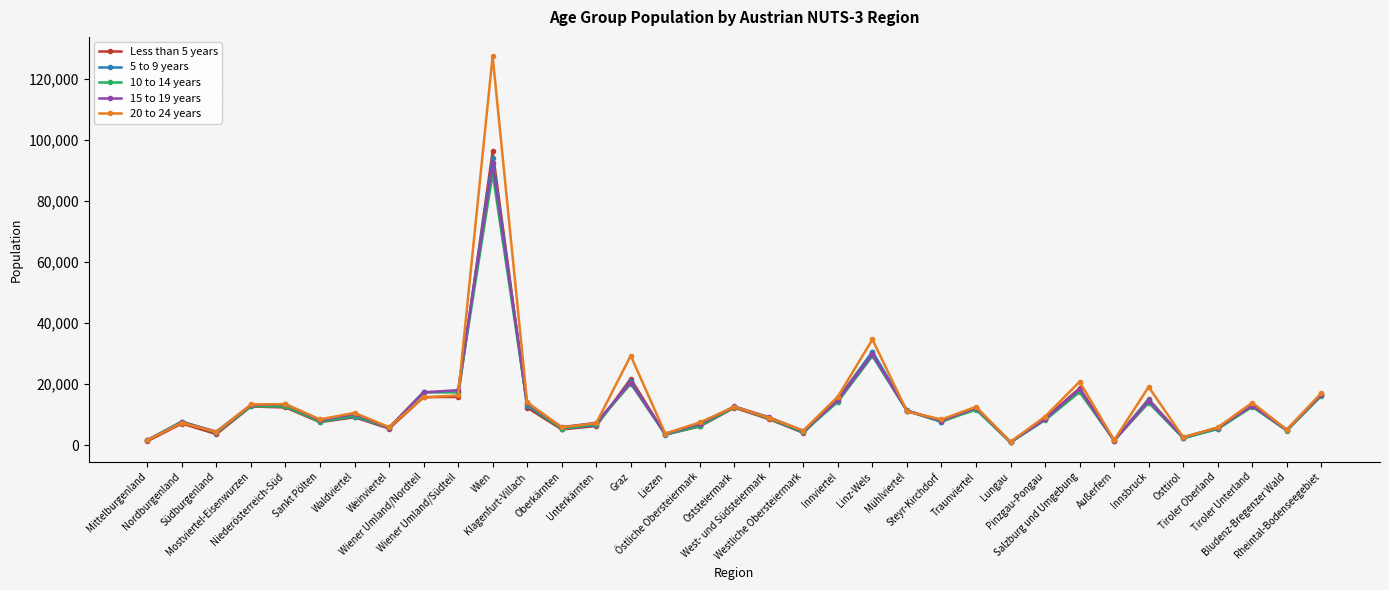

Which series has the largest range (max minus min)?

20 to 24 years